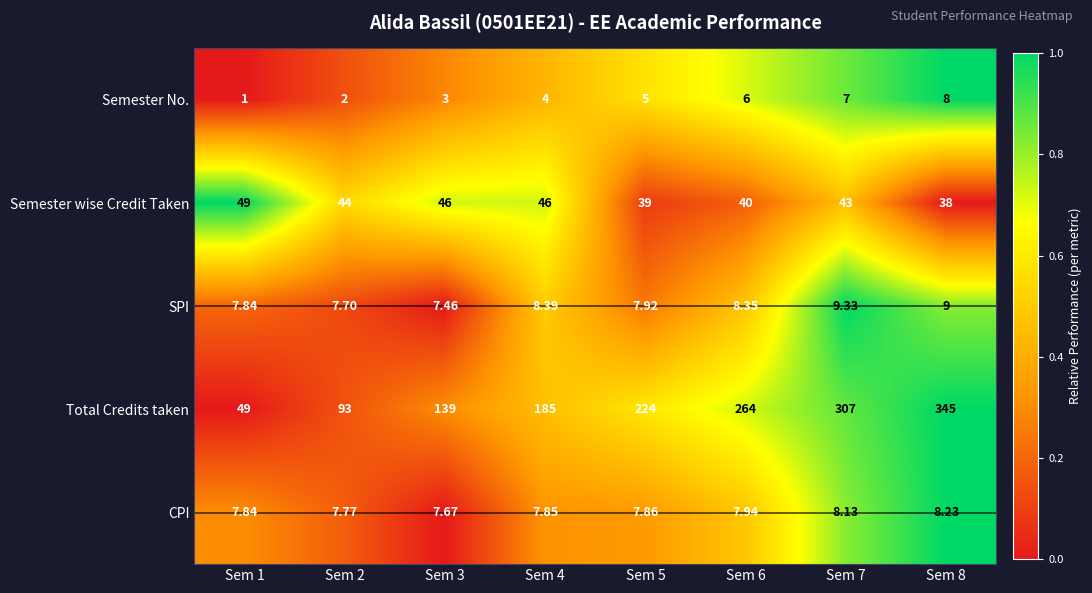

At Sem 5, list the series in order from smallest to largest.

Semester No., CPI, SPI, Semester wise Credit Taken, Total Credits taken